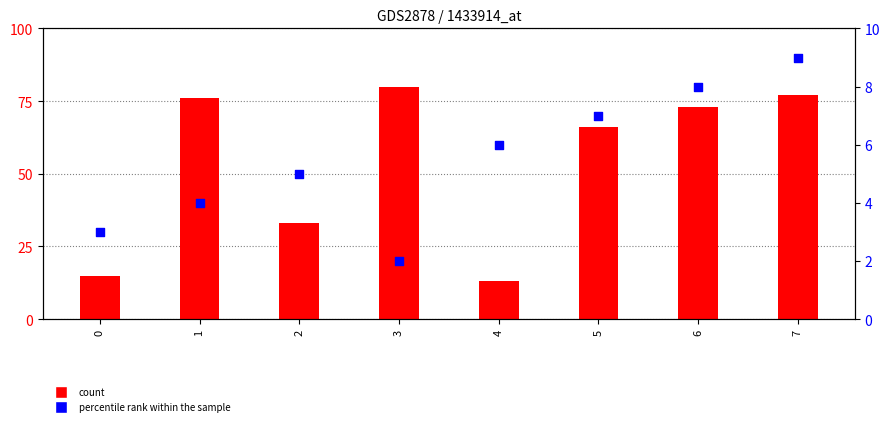

What are all the series names shown in the legend?

count, percentile rank within the sample